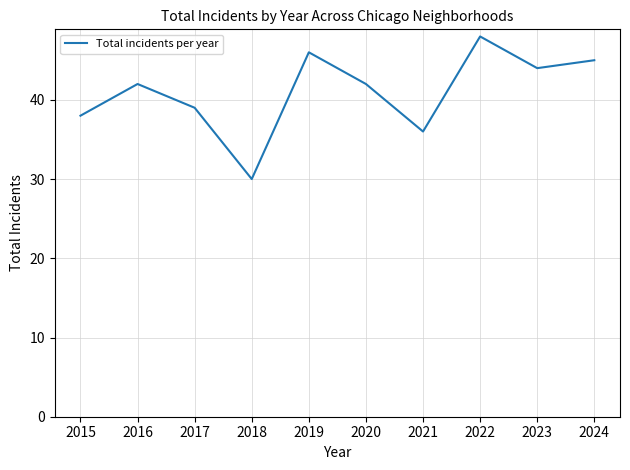

Reading left to right, what are all the values shown in this chart?

2015=38	2016=42	2017=39	2018=30	2019=46	2020=42	2021=36	2022=48	2023=44	2024=45